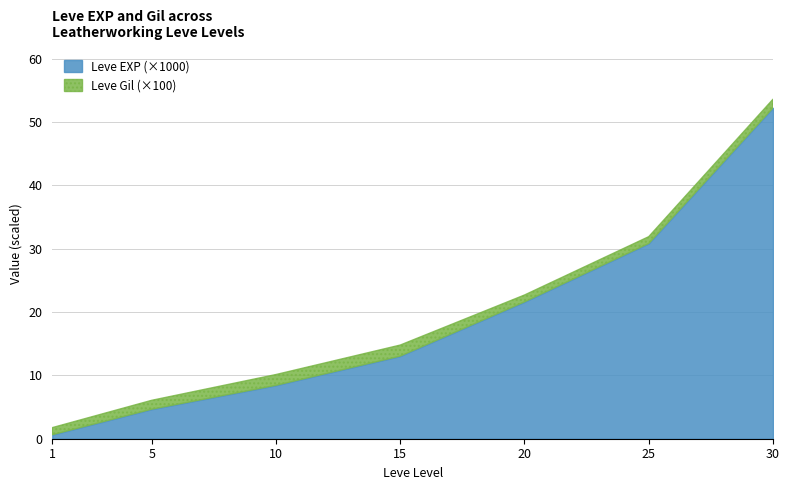

True or false: the data has more than 1 interior local peaks.

False